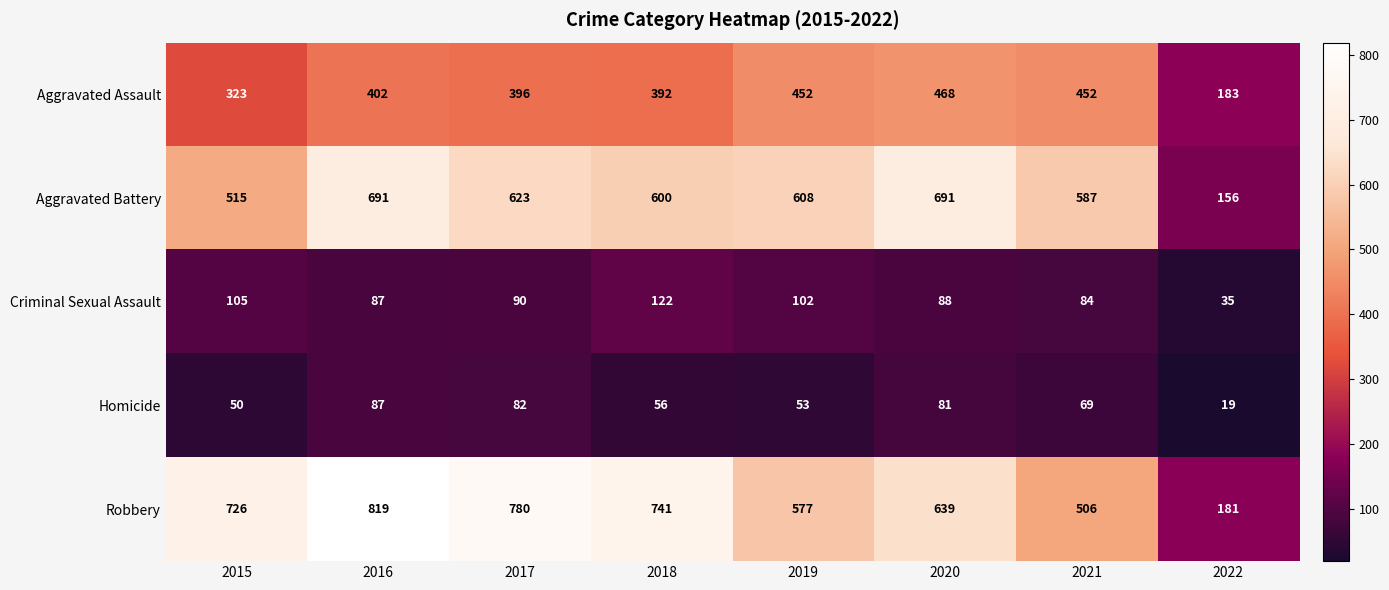

At which category is the sum across all series the highest?

2016